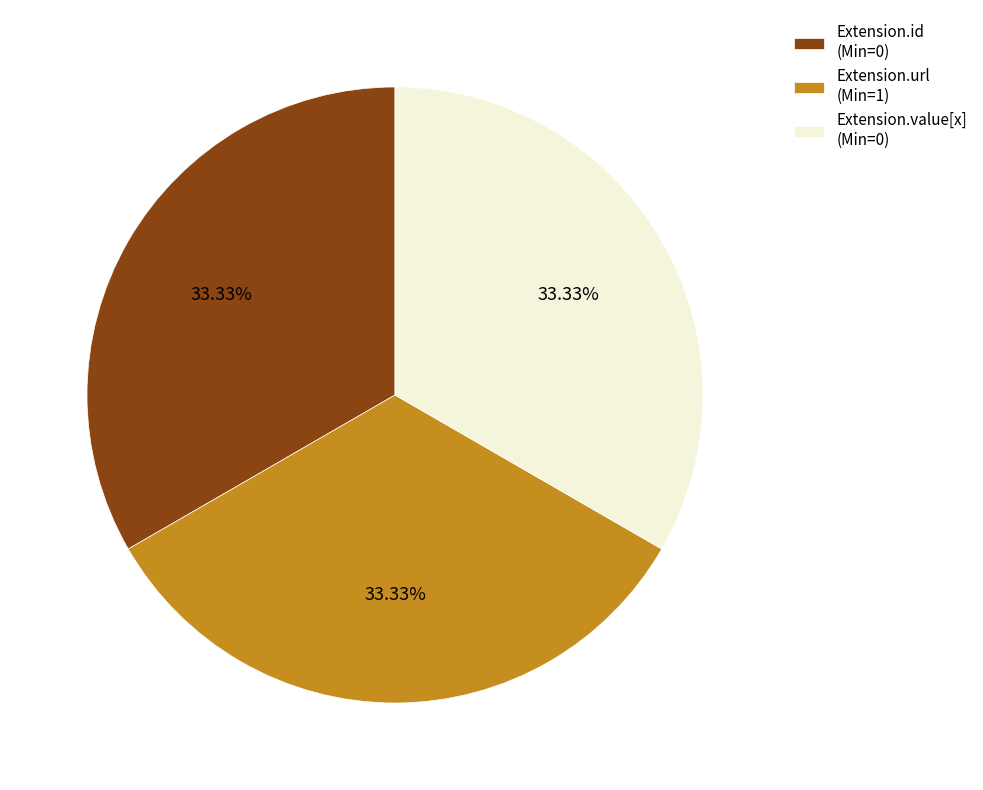

Do Extension.value[x] (Min=0) and Extension.url (Min=1) together represent more than half of the pie?

Yes